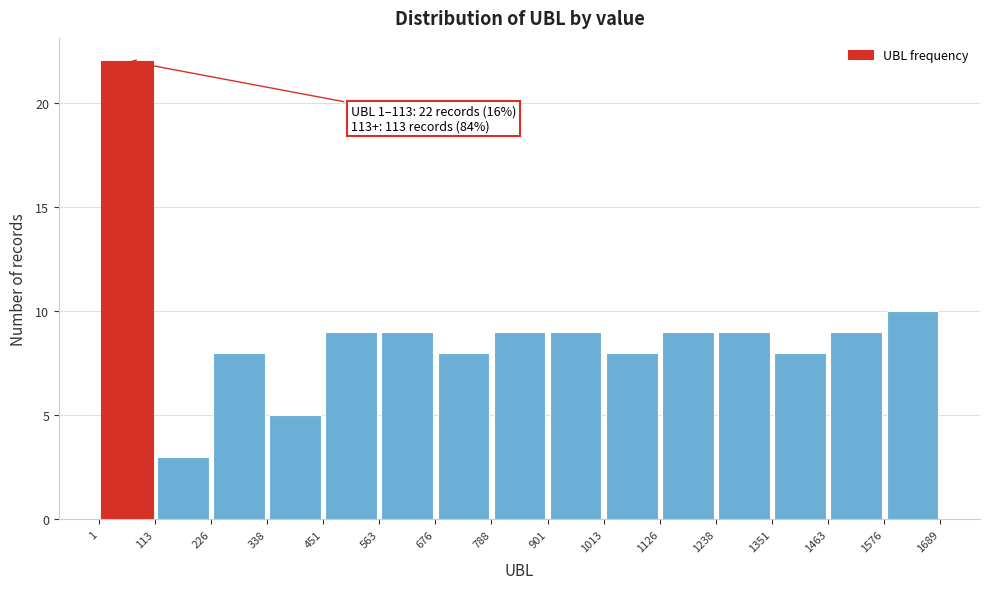

Which range on the x-axis has the tallest bar?

1 to 113